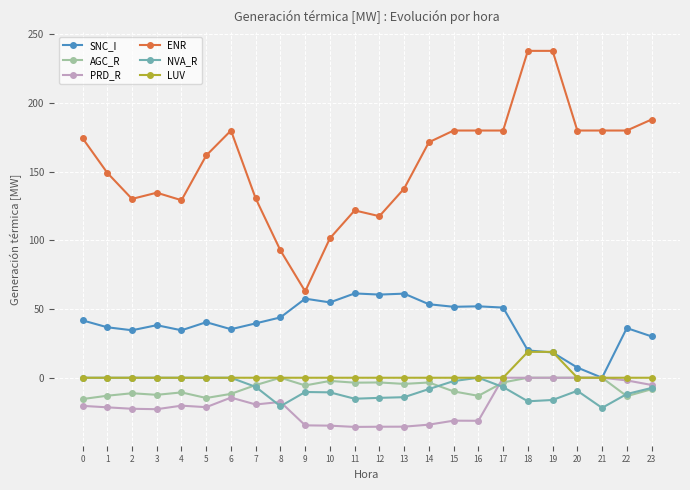

True or false: ENR and LUV intersect in this chart.

False